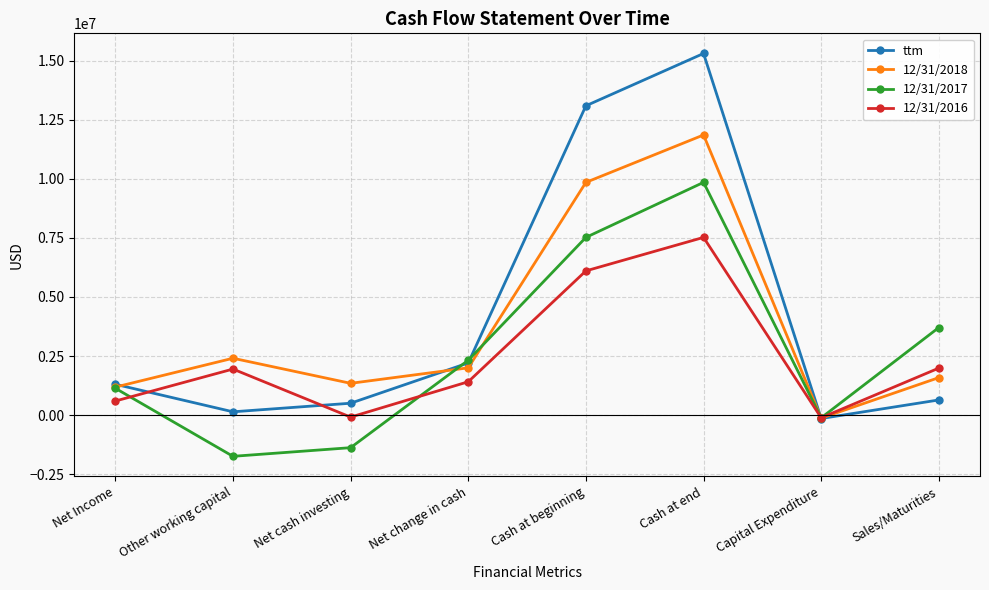

What is the smallest value displayed?

-1737324